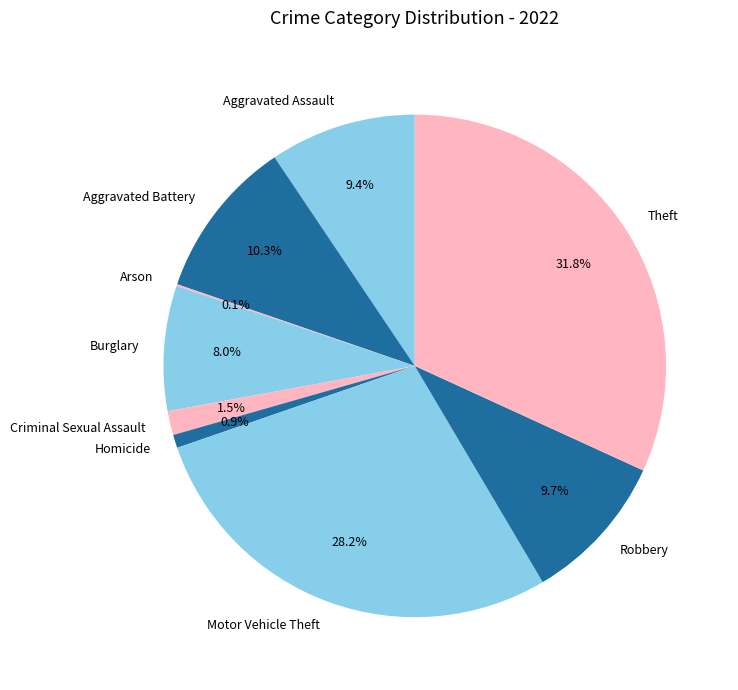

What percentage is NOT represented by Homicide?

99.1%